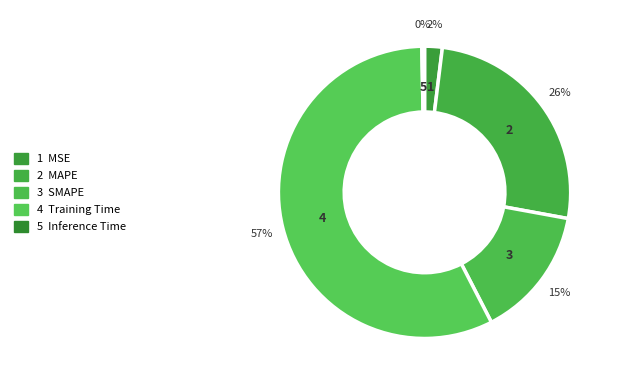

Count the number of slices in the pie.

5